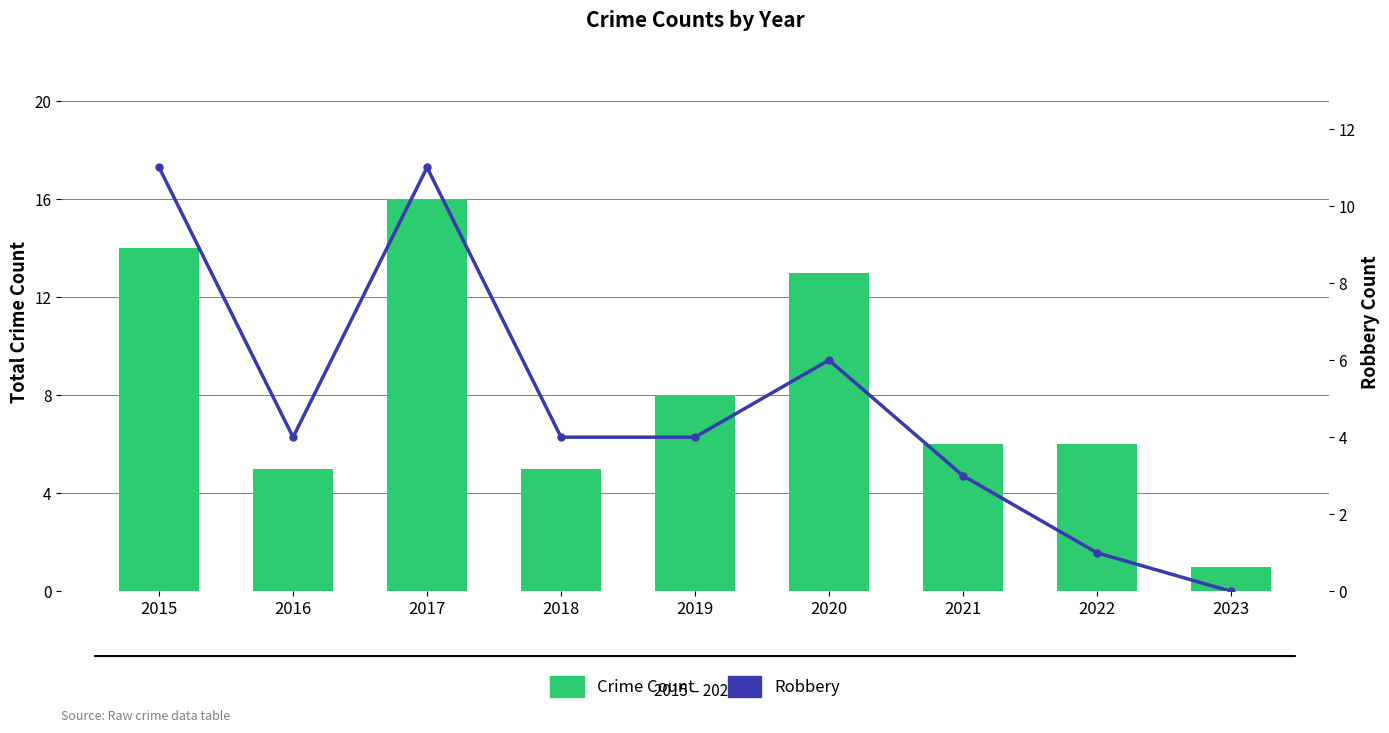

What is the average value of the Crime Count series?

8